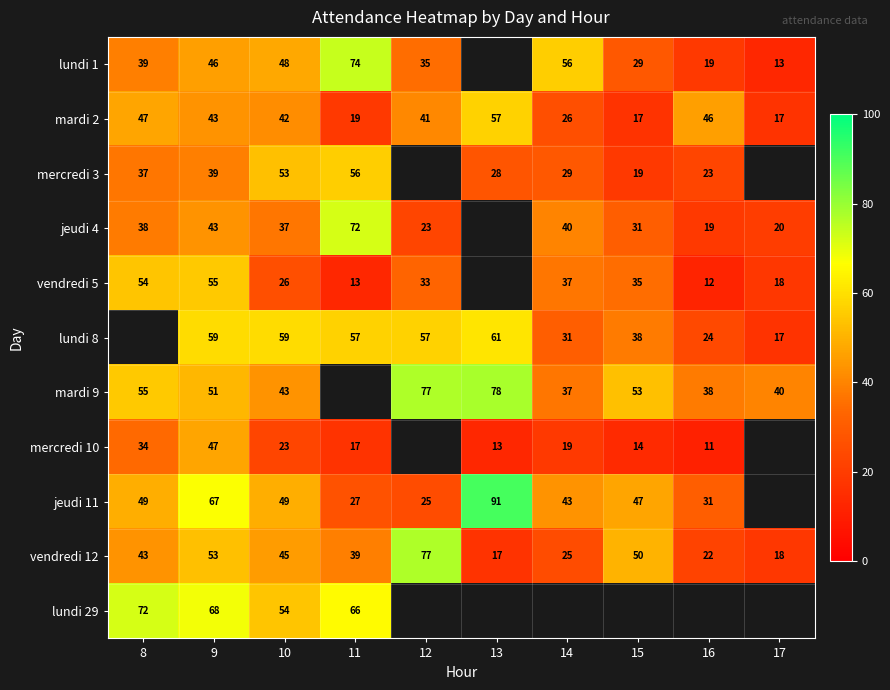

At which label does mardi 2 first exceed 42?

8